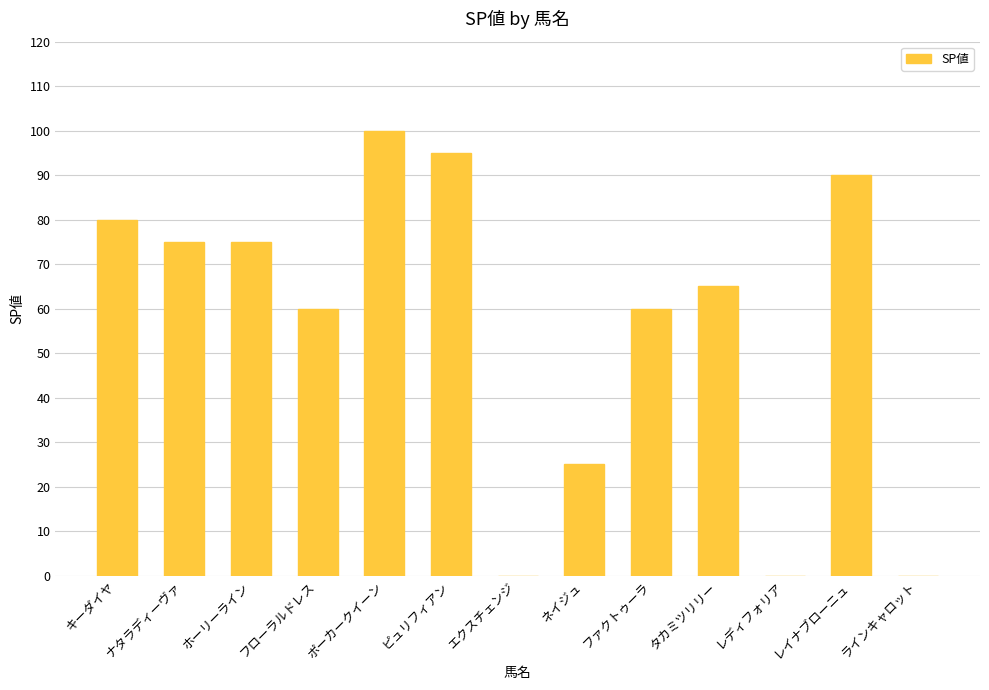

How many series are shown in this chart?

1